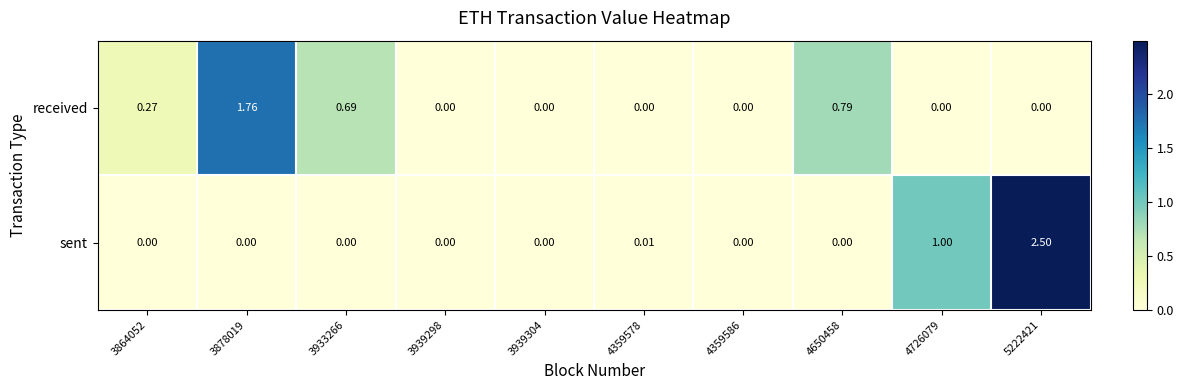

Which series has the largest range (max minus min)?

sent